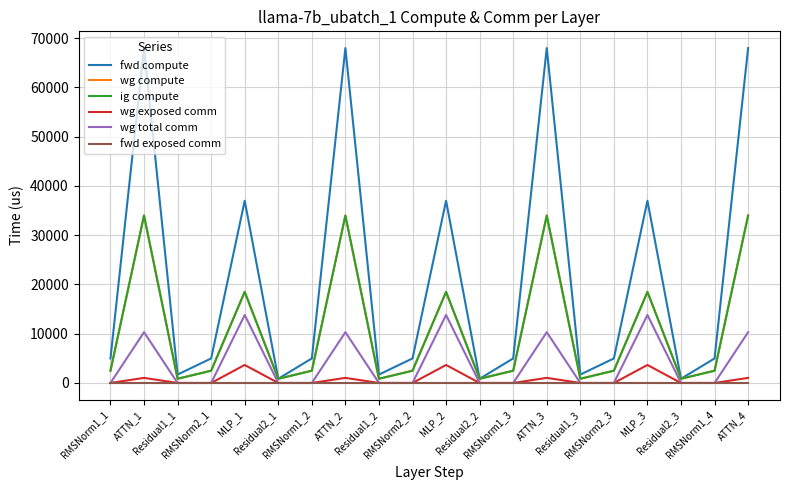

At how many categories does at least one series exceed 63984?

4